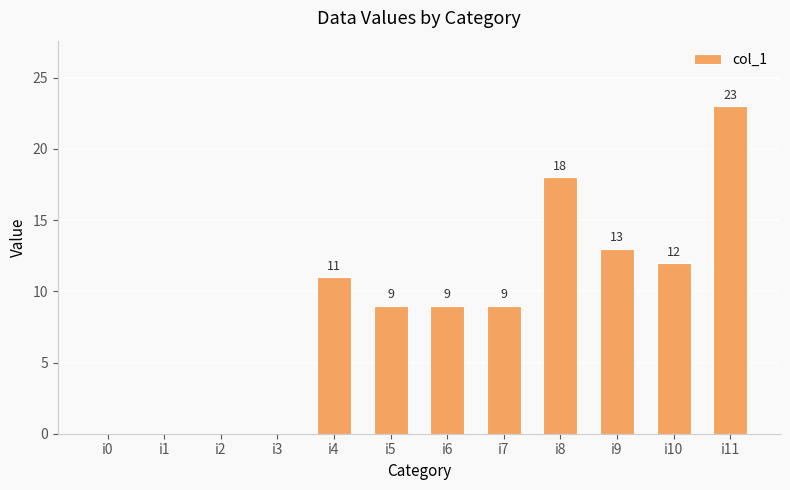

At which label is the value closest to 11?

i4